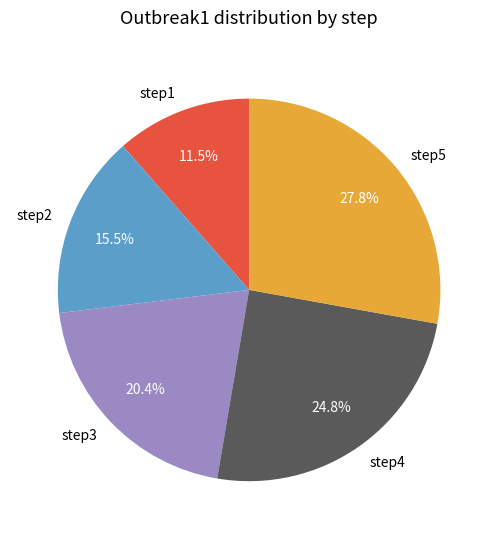

Which slice is the largest?

step5